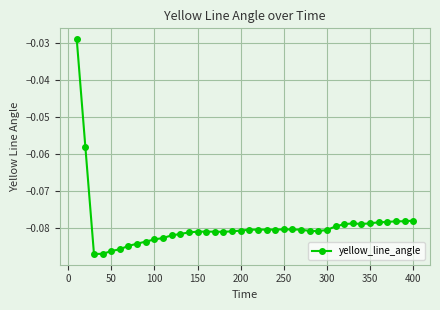

What is the sum of all values?

-3.2